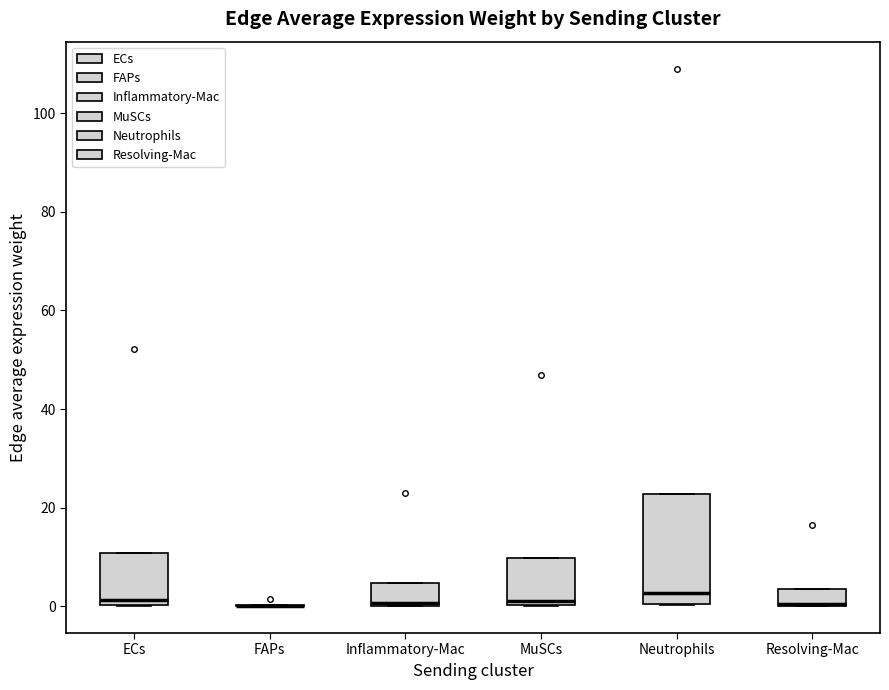

Reading left to right, transcribe this box plot: for each box, give where its median line is, the range the box spans, and where its two whiskers end, as read against the y-axis. The values are not printed on the chart, so give them approximately, as read against the axis.

ECs: median 2, box 0 to 10, whiskers 0 to 10
FAPs: box collapsed to a line at 0, whiskers 0 to 0
Inflammatory-Mac: median 0 (drawn on the box's lower edge), box 0 to 4, whiskers 0 to 4
MuSCs: median 2, box 0 to 10, whiskers 0 to 10
Neutrophils: median 2, box 0 to 22, whiskers 0 to 22
Resolving-Mac: median 0 (drawn on the box's lower edge), box 0 to 4, whiskers 0 to 4